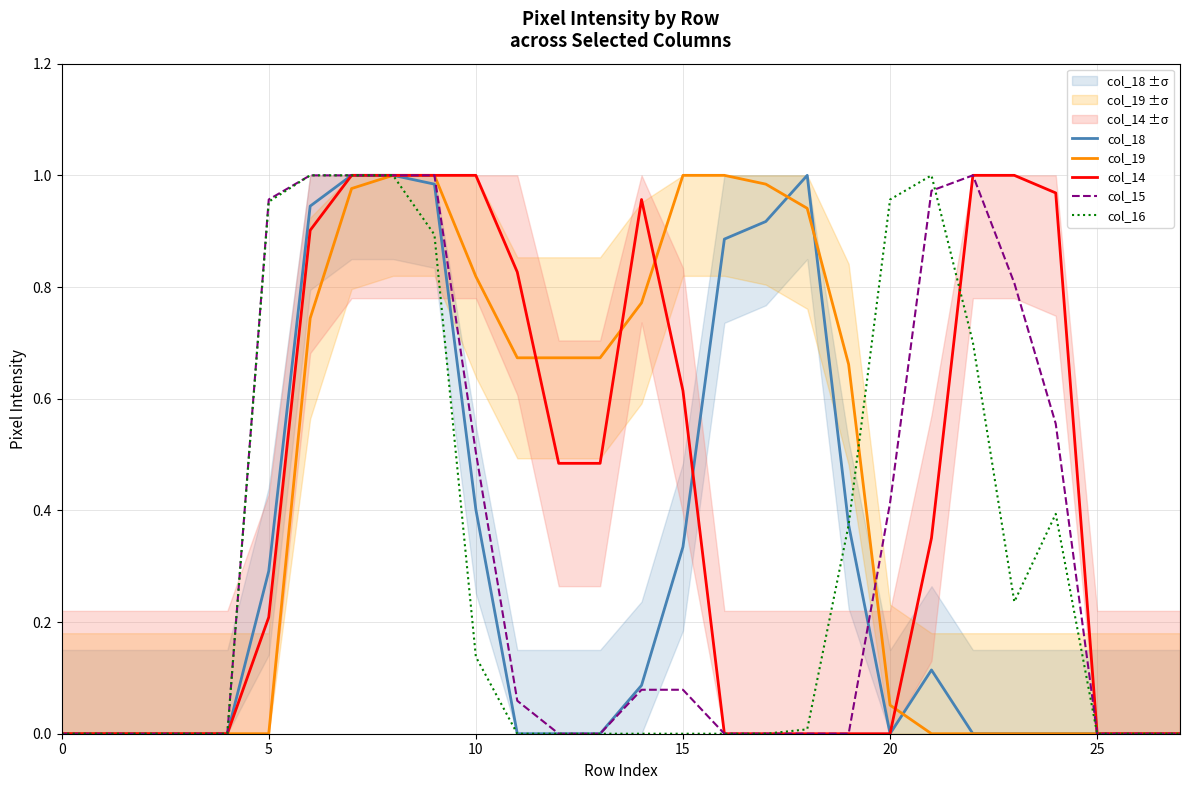

Between 5 and 25, which is larger?

5